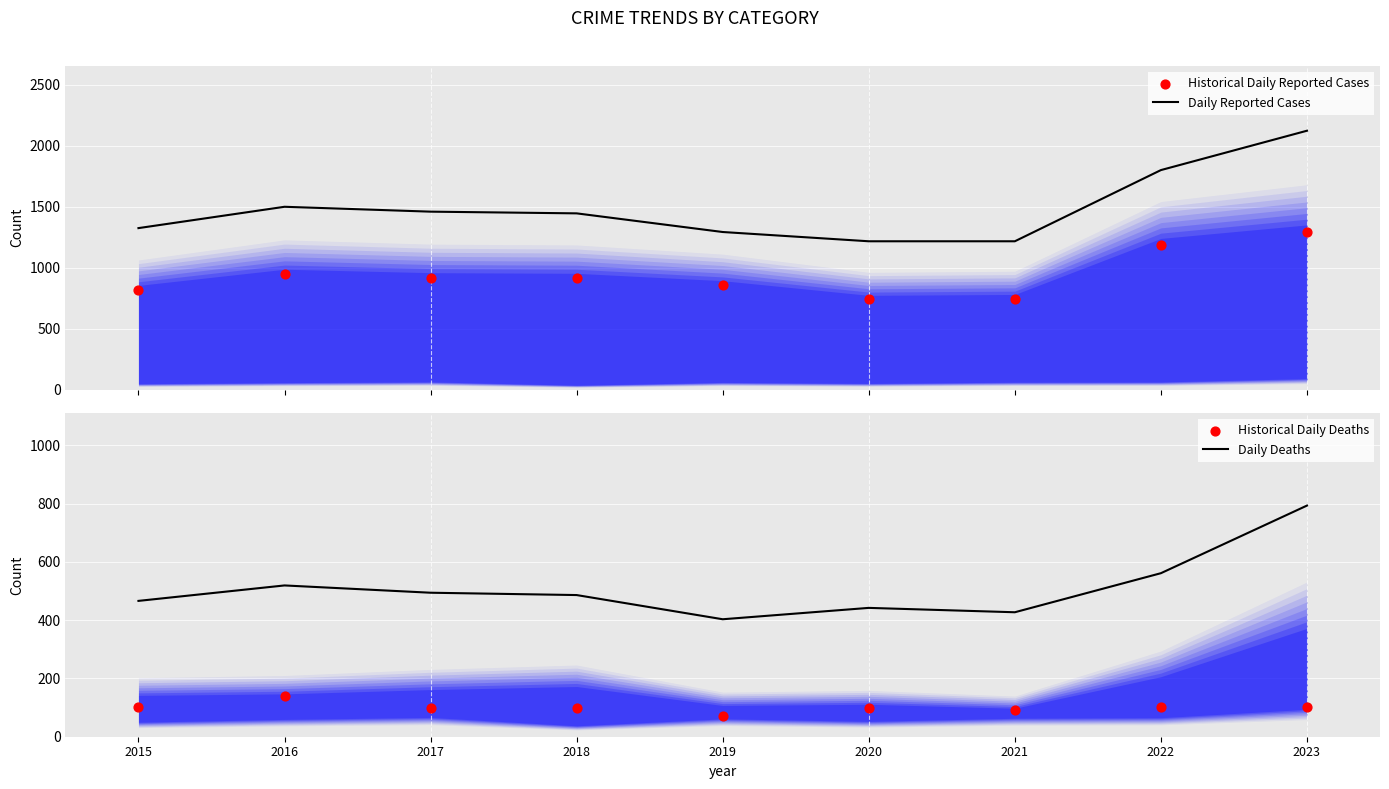

At which category is the sum across all series the highest?

2023